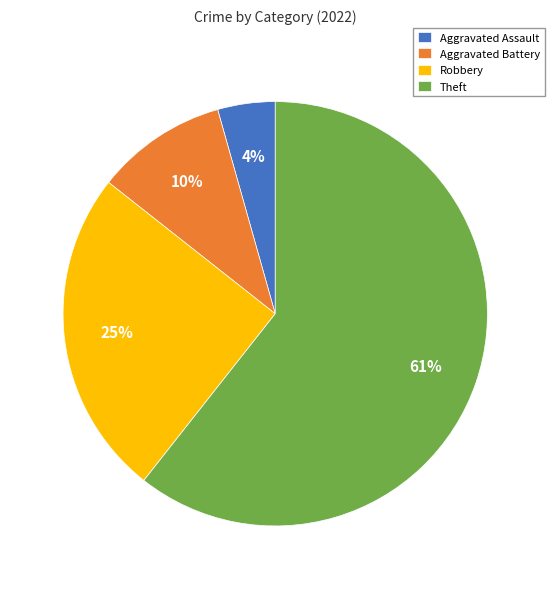

Which category has the smallest portion of the pie?

Aggravated Assault